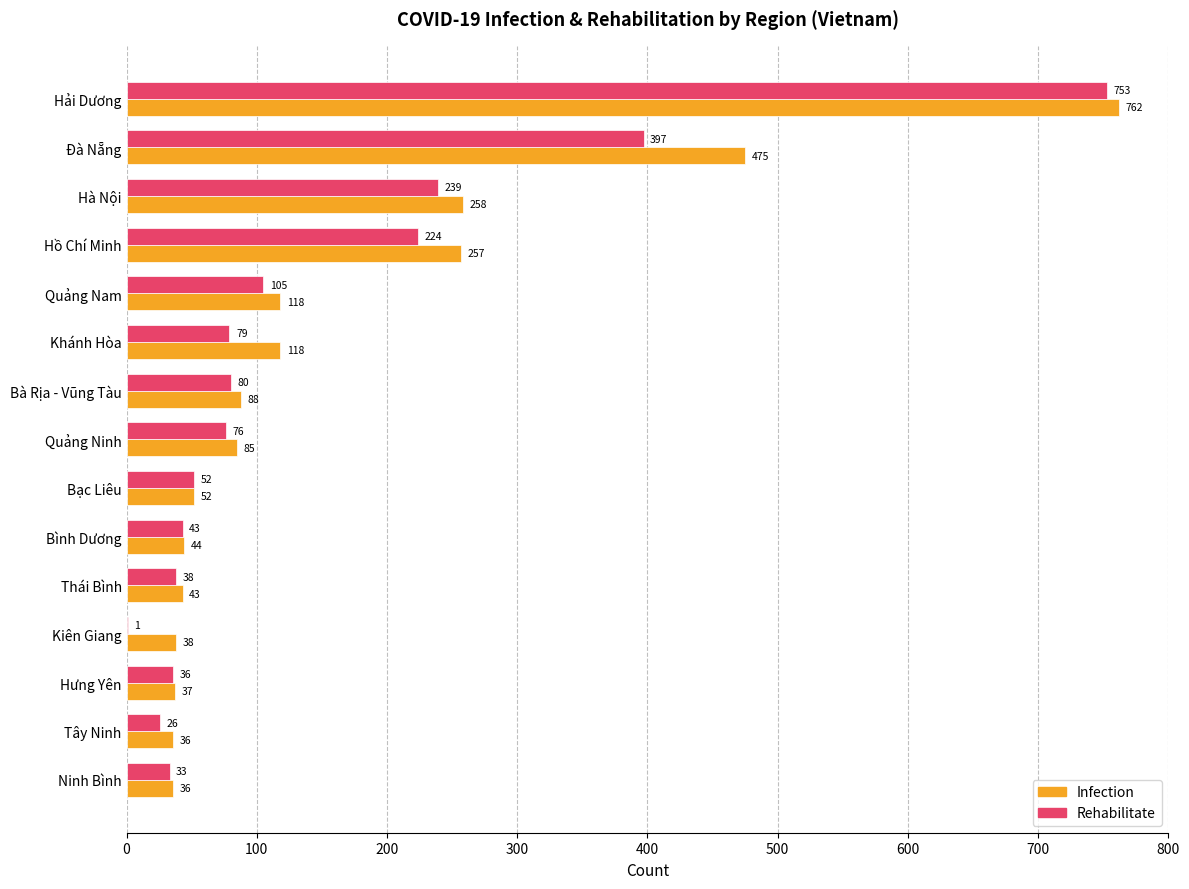

What is the sum of all Rehabilitate values?

2182